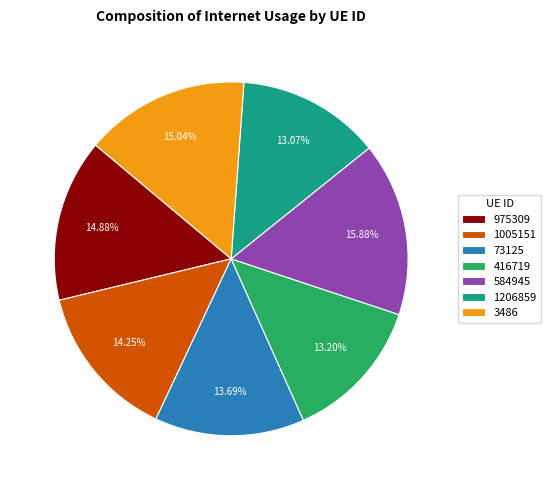

Does 416719 represent more than half of the total?

No